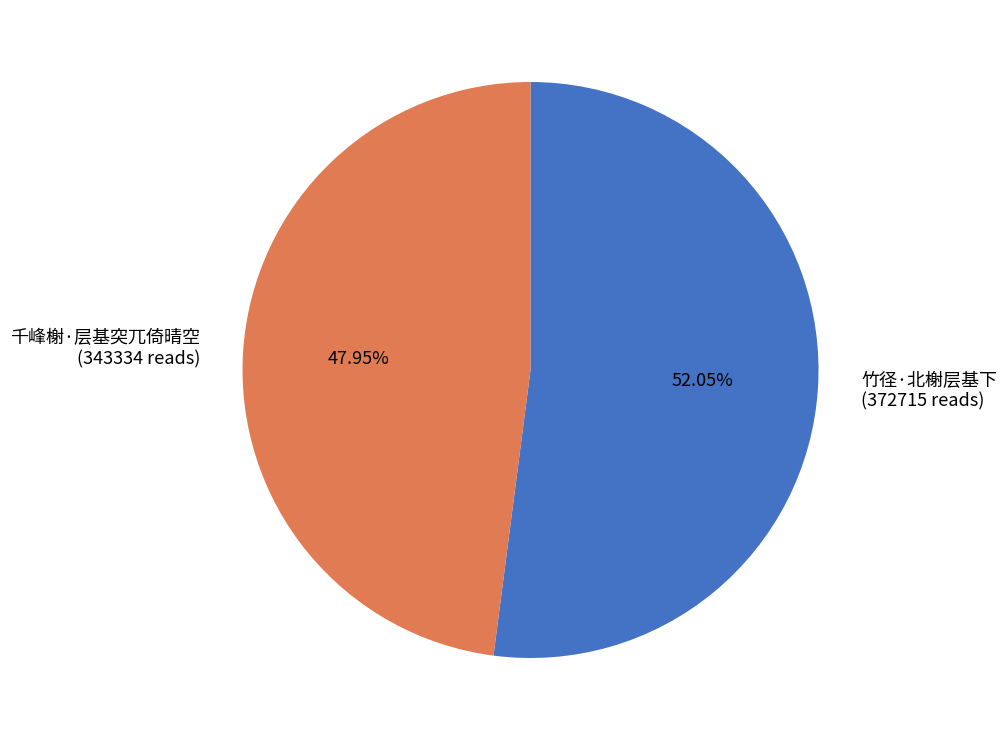

Is it true that 竹径·北榭层基下 is 59% of the pie?

False